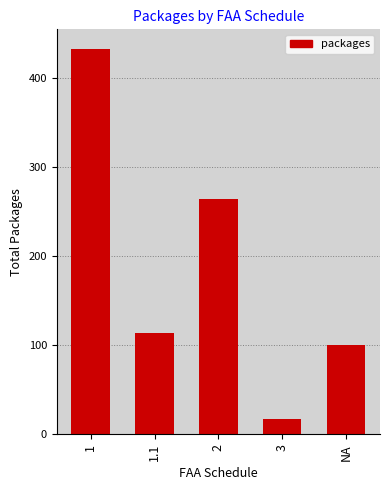

List the labels in order of value, smallest first.

3, NA, 1.1, 2, 1